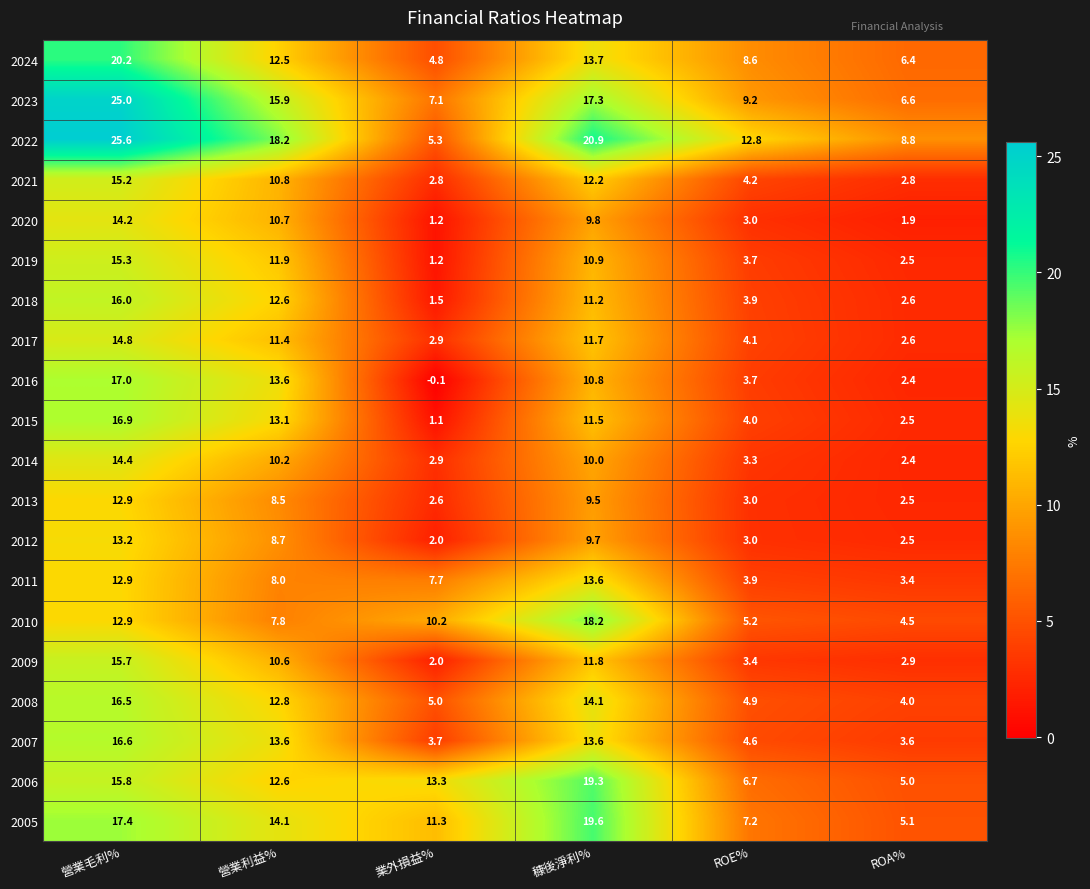

At which label does 2016 first exceed 10?

營業毛利%